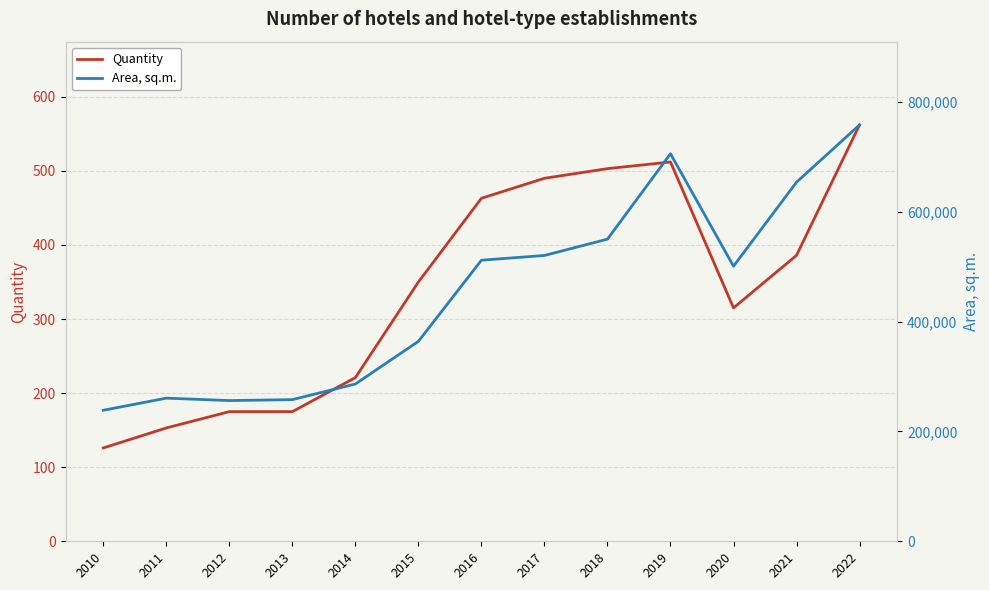

Which label corresponds to the largest value in the chart?

2022